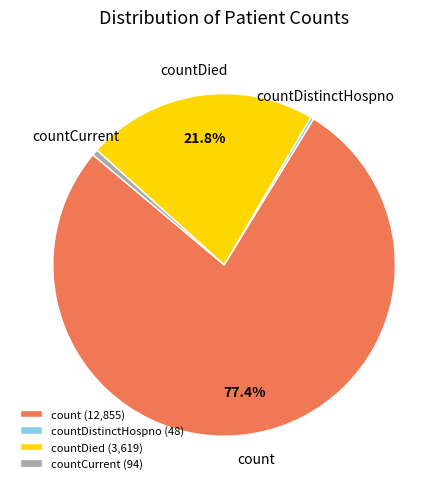

Which slice is the largest?

count (12,855)